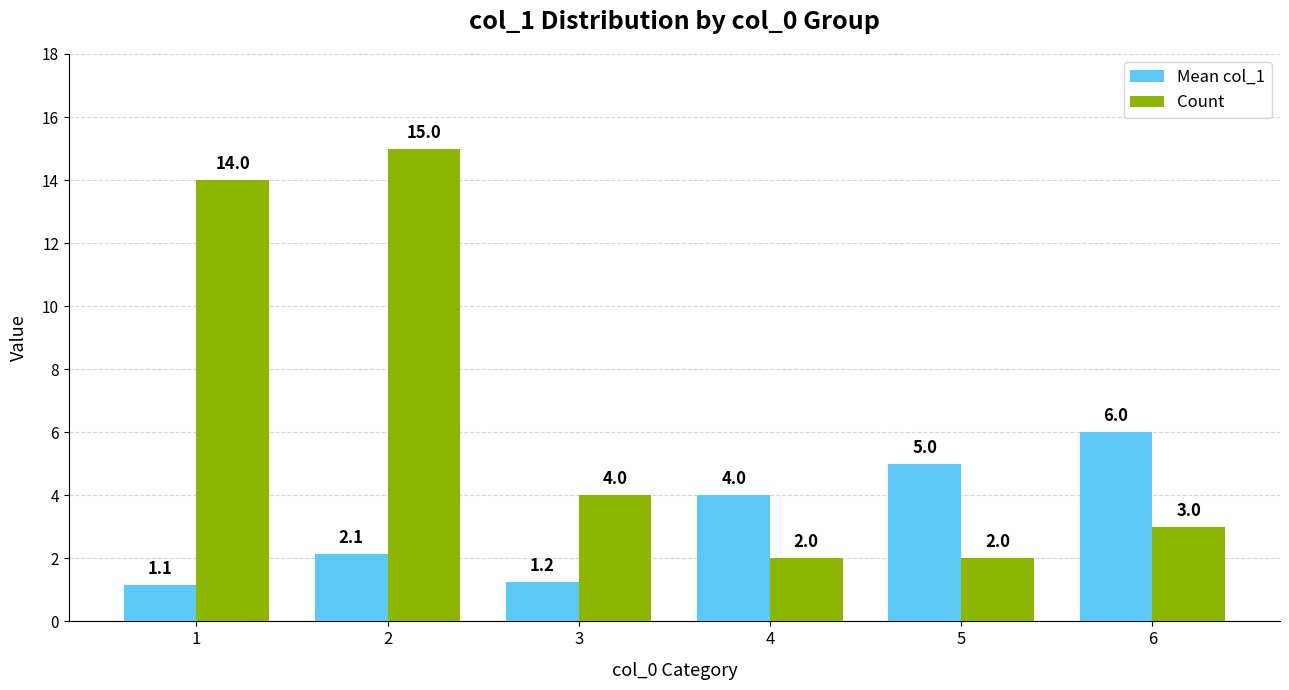

Is the value of Count at 1 greater than the value of Mean col_1 at 6?

Yes